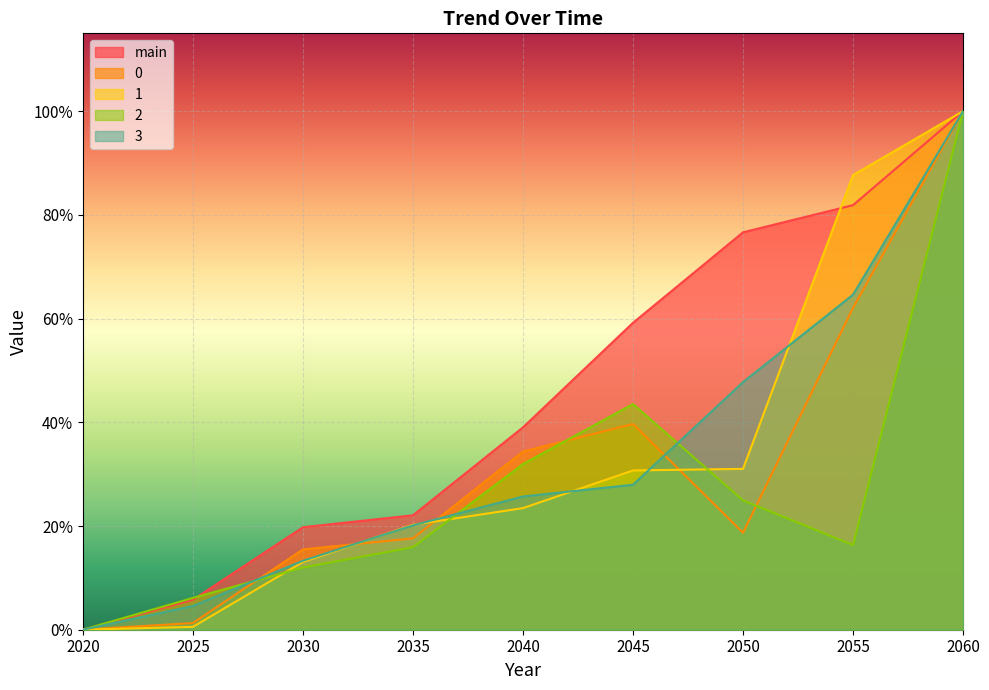

Reading left to right, transcribe all the data shown in this chart.

main: 2020=0.0	2025=0.1	2030=0.2	2035=0.2	2040=0.4	2045=0.6	2050=0.8	2055=0.8	2060=1.0
0: 2020=0.0	2025=0.0	2030=0.2	2035=0.2	2040=0.3	2045=0.4	2050=0.2	2055=0.6	2060=1.0
1: 2020=0.0	2025=0.0	2030=0.1	2035=0.2	2040=0.2	2045=0.3	2050=0.3	2055=0.9	2060=1.0
2: 2020=0.0	2025=0.1	2030=0.1	2035=0.2	2040=0.3	2045=0.4	2050=0.2	2055=0.2	2060=1.0
3: 2020=0.0	2025=0.0	2030=0.1	2035=0.2	2040=0.3	2045=0.3	2050=0.5	2055=0.6	2060=1.0